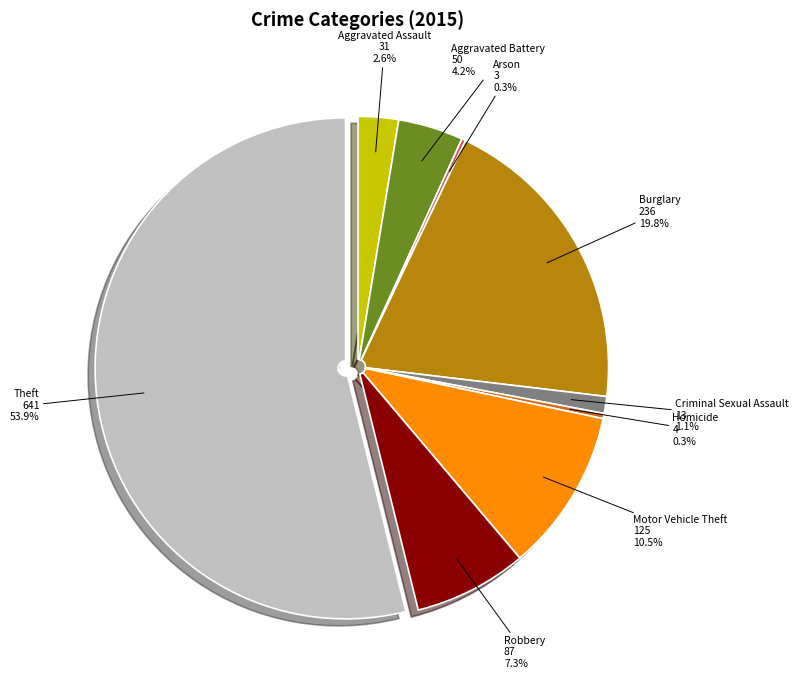

Is it true that Aggravated Battery is 4% of the pie?

True